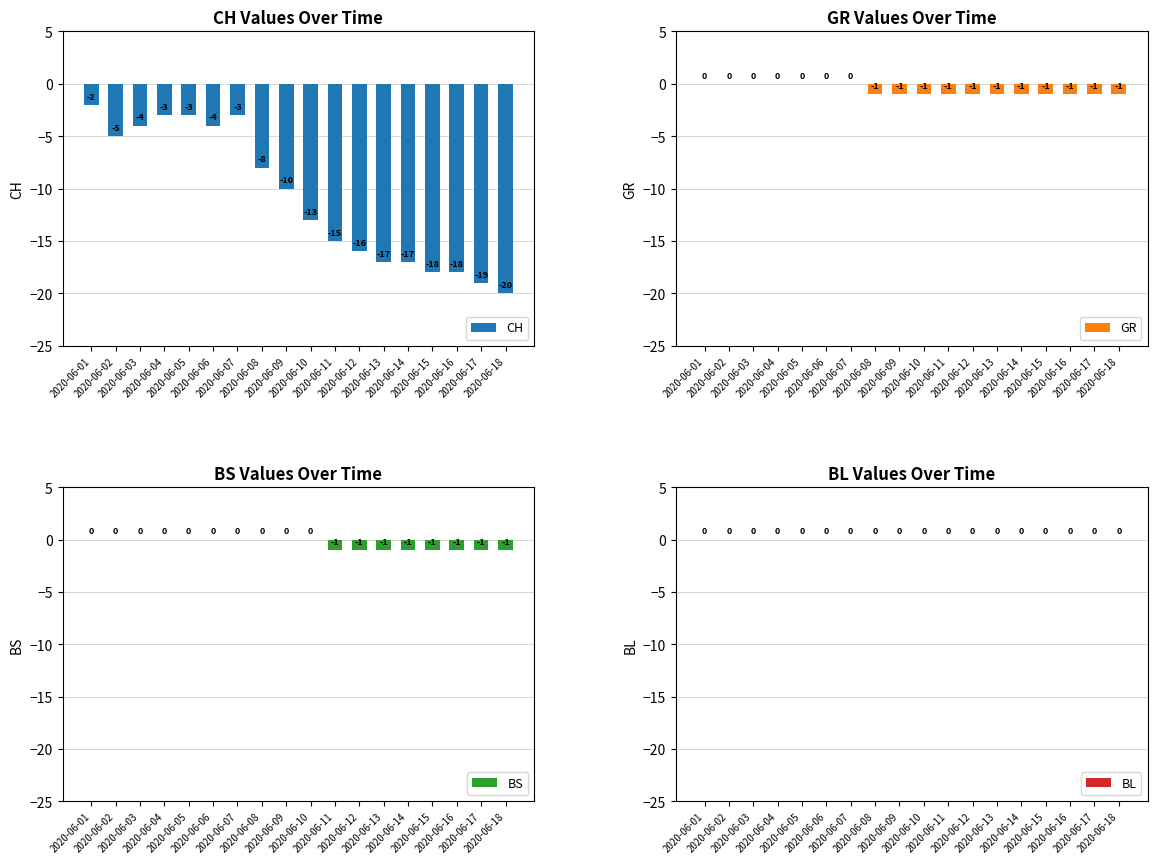

What is the difference between the maximum and second lowest values in the BS series?

1